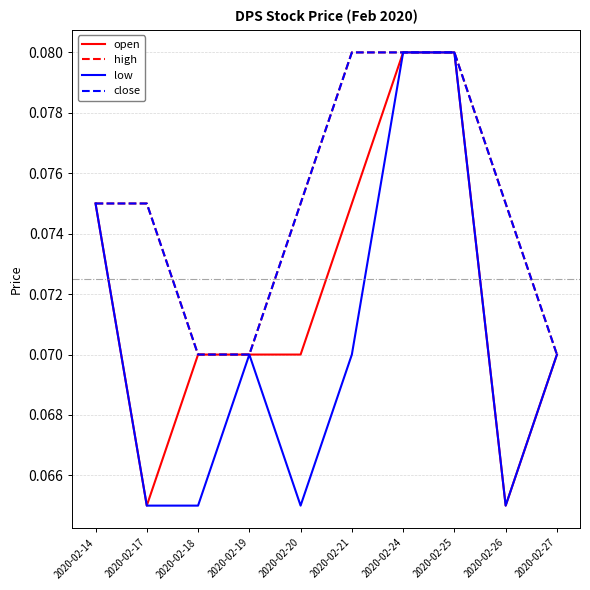

What is the value of the open point at the 7th from the left?

0.1